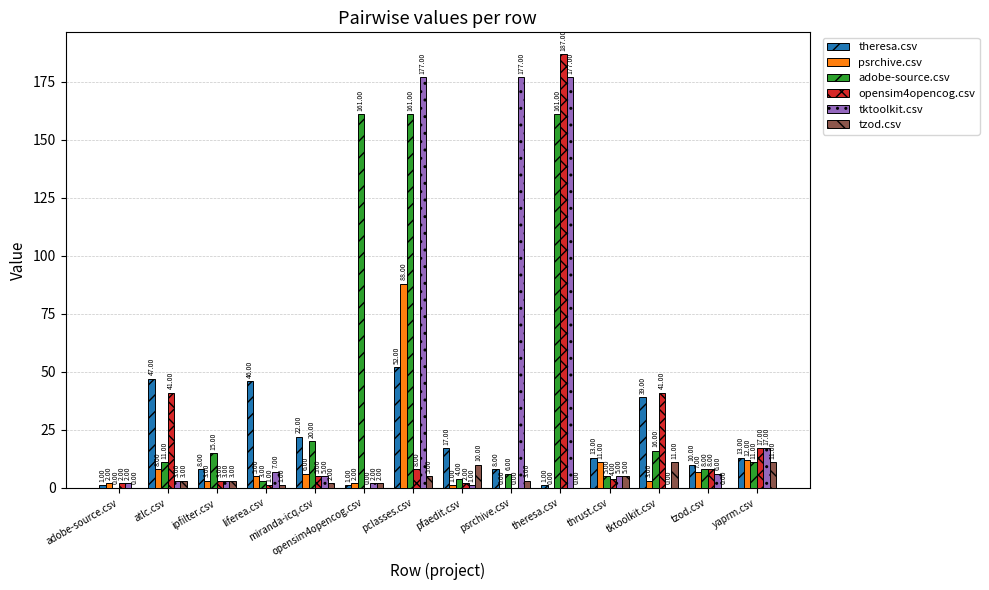

Which series has the widest spread of values?

opensim4opencog.csv